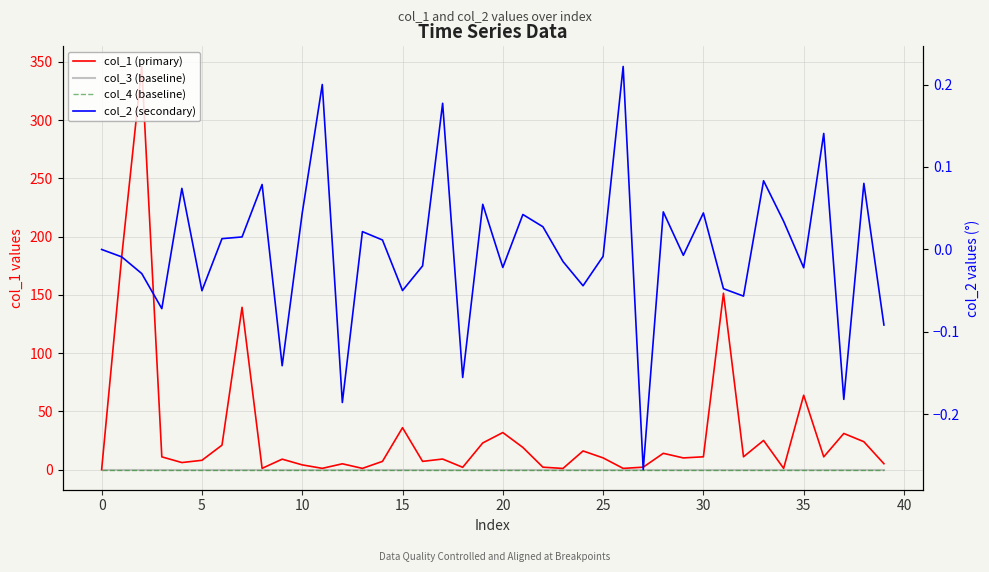

What is the smallest value displayed?

-0.3